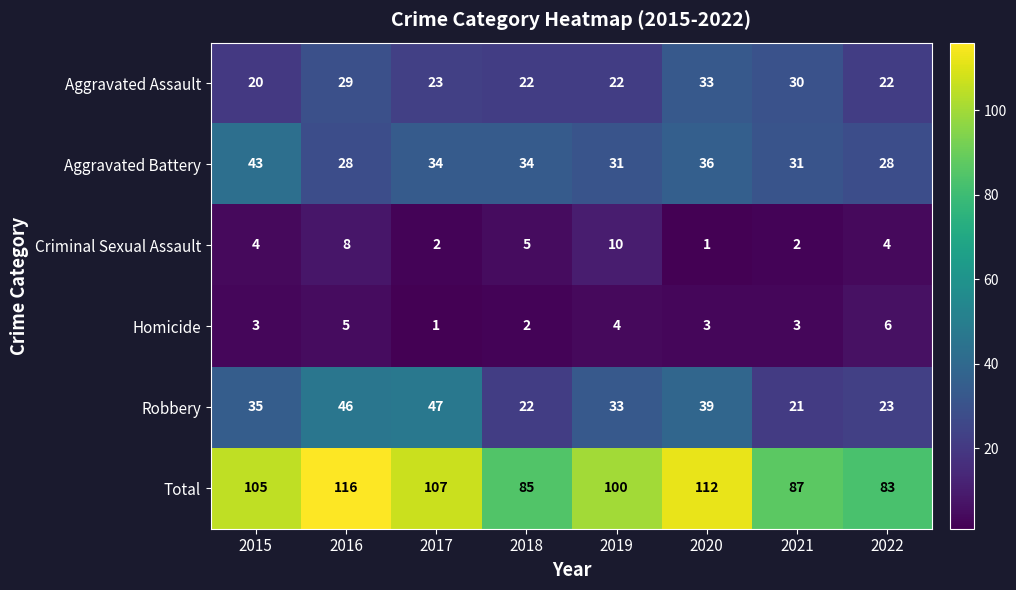

At how many categories does at least one series exceed 45?

8